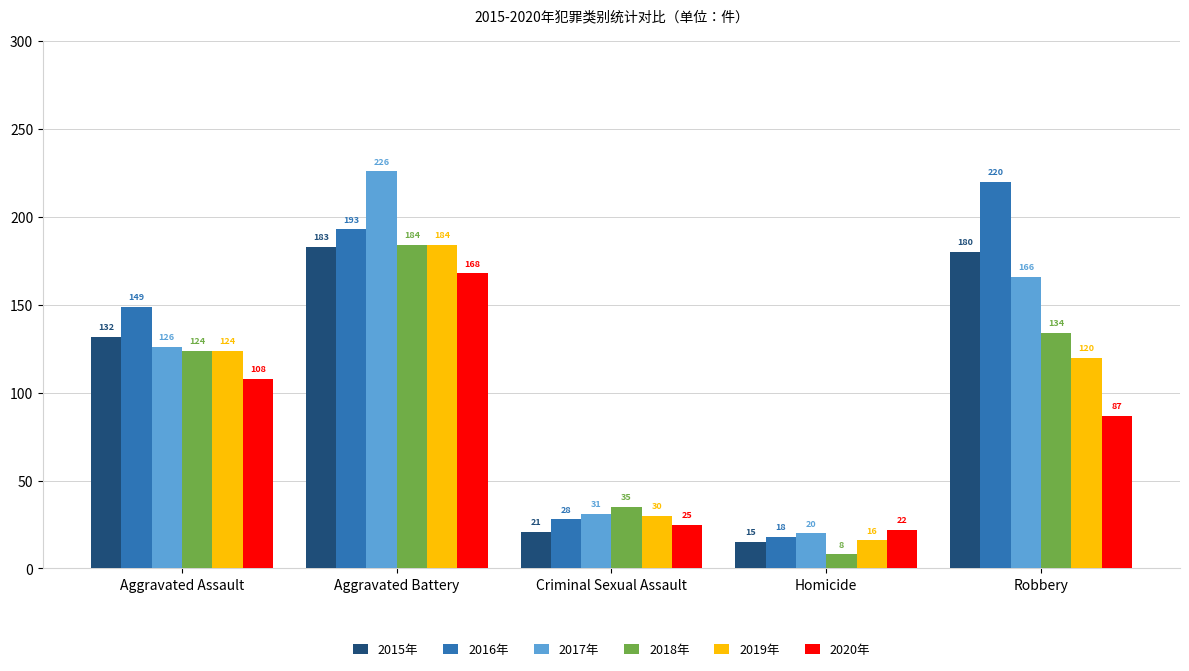

What is the difference between the maximum and minimum values in the 2017年 series?

206